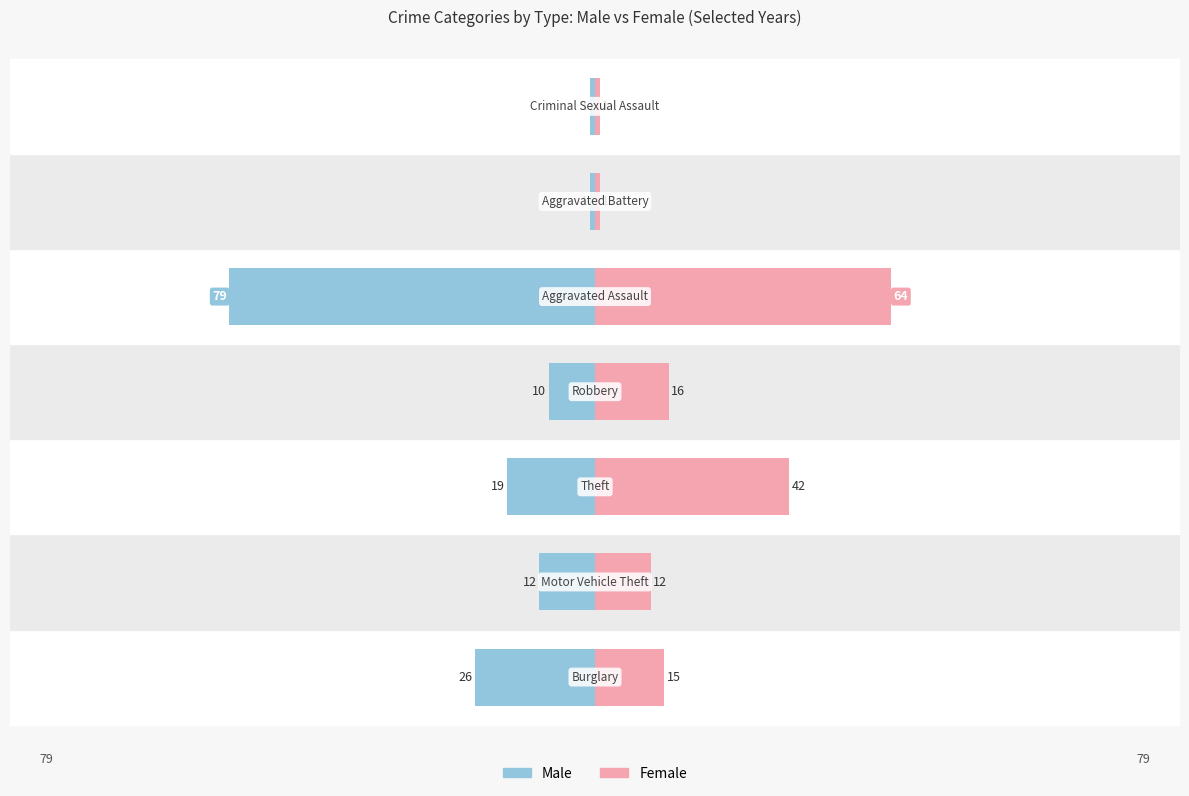

Are the bars grouped side by side (vs. stacked)?

Yes